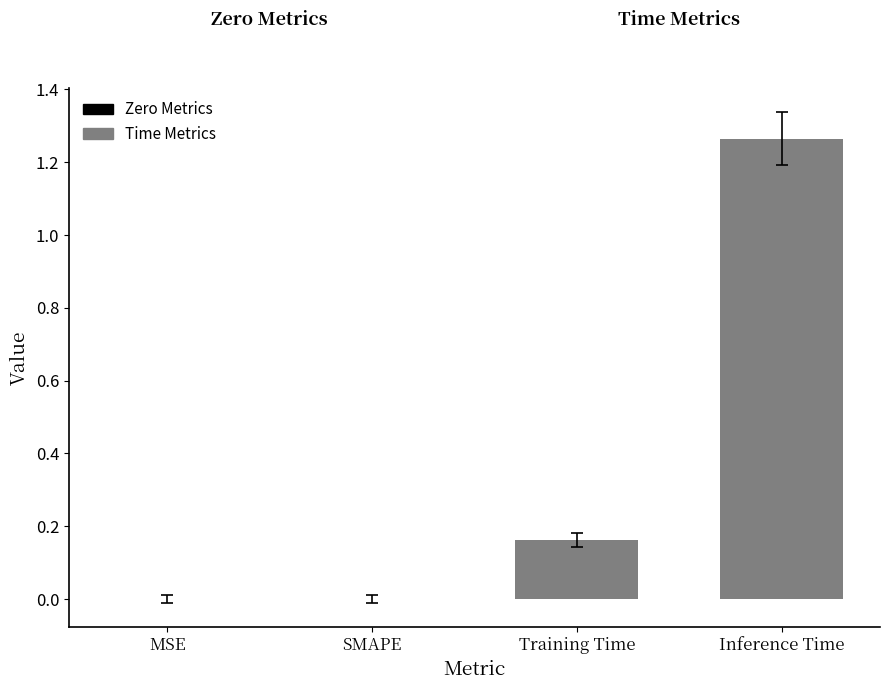

Between MSE and Training Time, which is larger?

Training Time